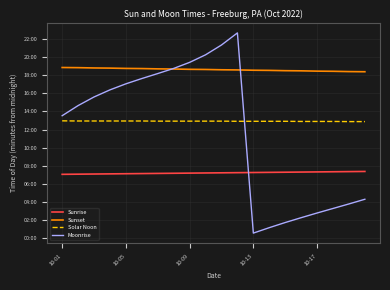

Does the chart display data point markers on the line(s)?

No